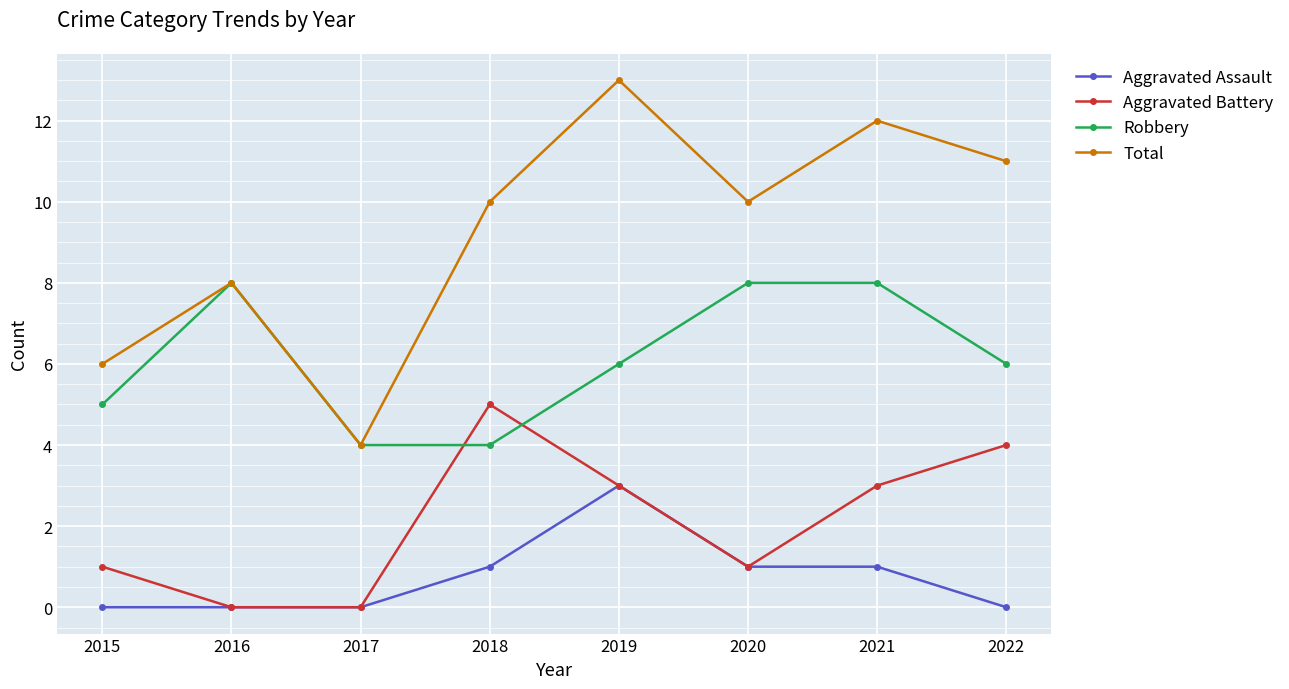

What is the total value across all series at 2020?

20